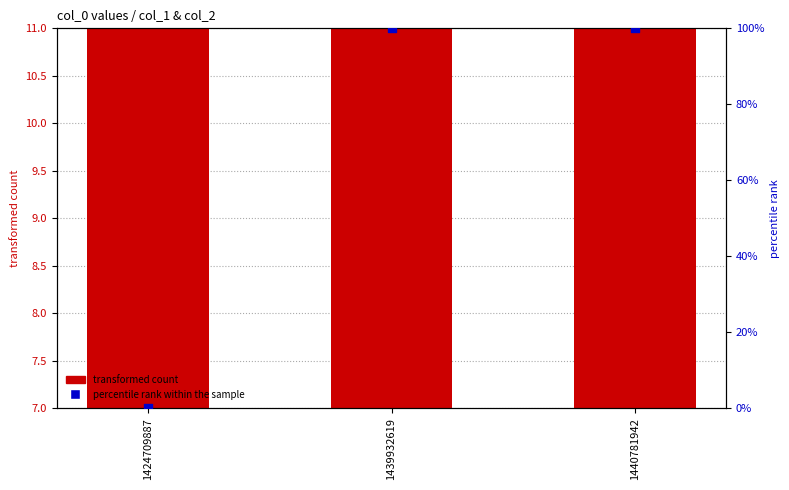

Is the value of transformed count at 1424709887 greater than the value of percentile rank within the sample at 1440781942?

No